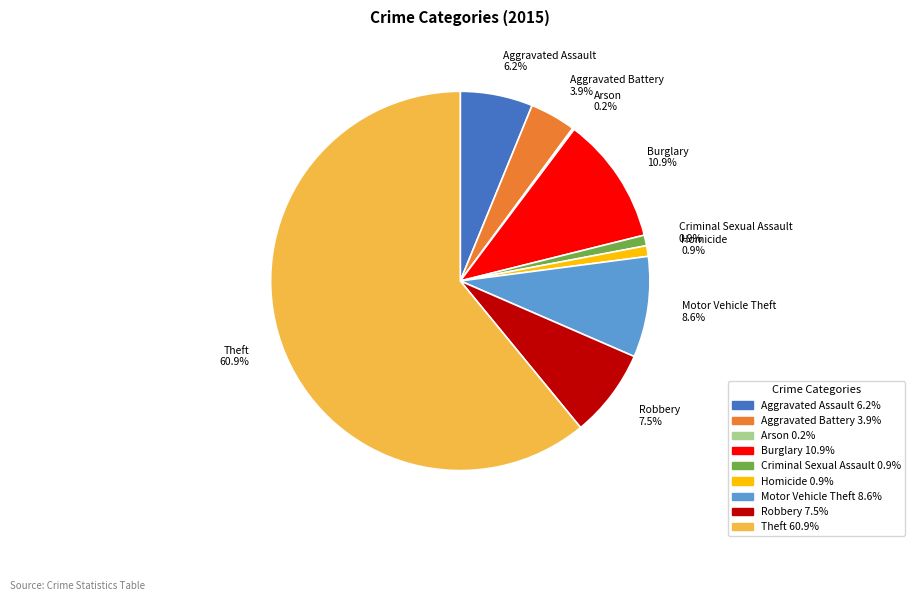

To the nearest percent, what is the average slice percentage?

11%